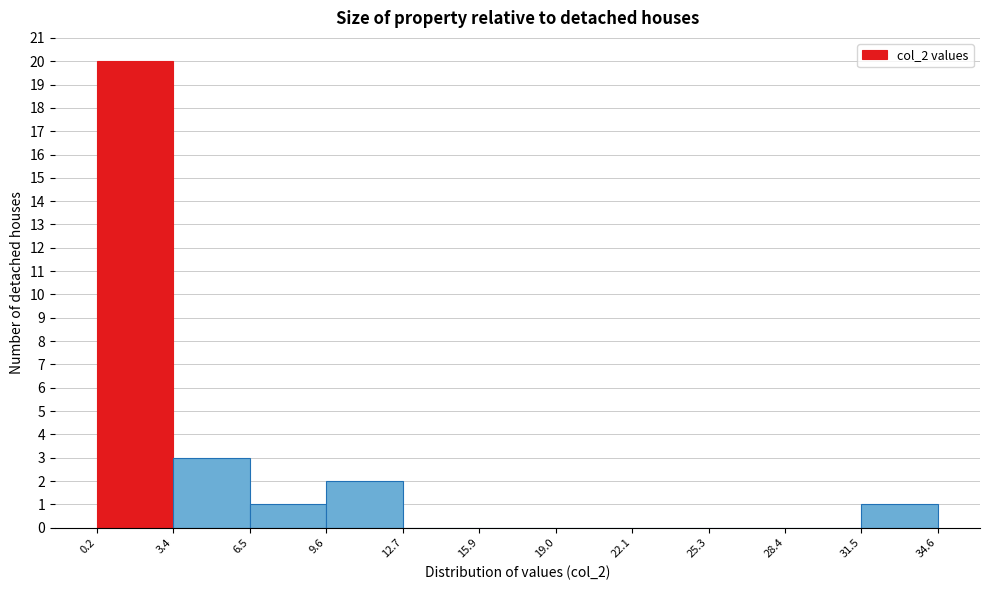

Reading left to right, transcribe this chart: for each bar, give the range it covers on the x-axis and its height. The values are not printed on the chart, so give them approximately, as read against the axis.

0.2 to 3.4: 20
3.4 to 6.5: 3
6.5 to 9.6: 1
9.6 to 12.7: 2
12.7 to 15.9: 0
15.9 to 19.0: 0
19.0 to 22.1: 0
22.1 to 25.3: 0
25.3 to 28.4: 0
28.4 to 31.5: 0
31.5 to 34.6: 1